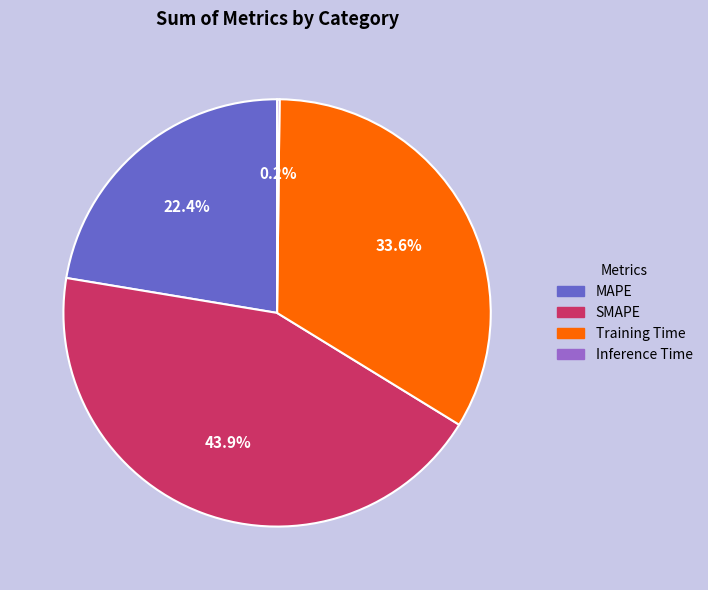

What portion of the pie excludes MAPE?

77.6%